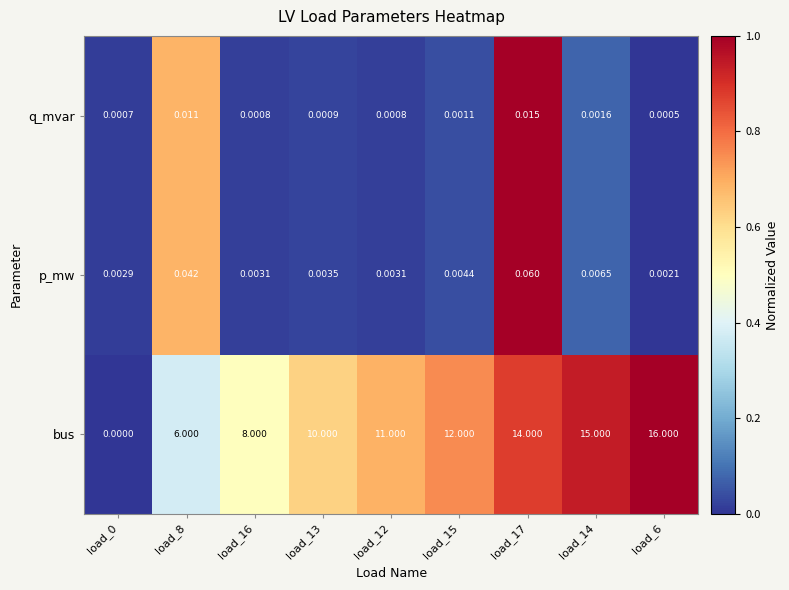

Rank the series at load_0 from lowest to highest value.

bus, q_mvar, p_mw